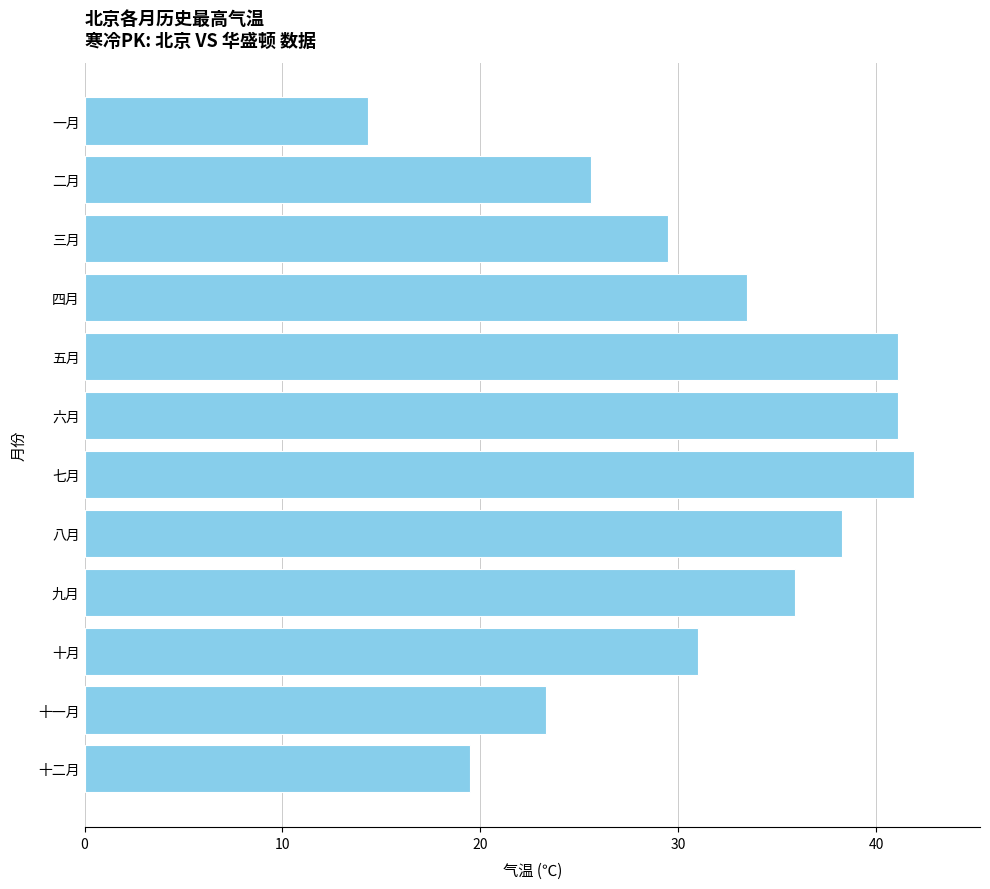

What is the approximate value at 十一月?

23.3